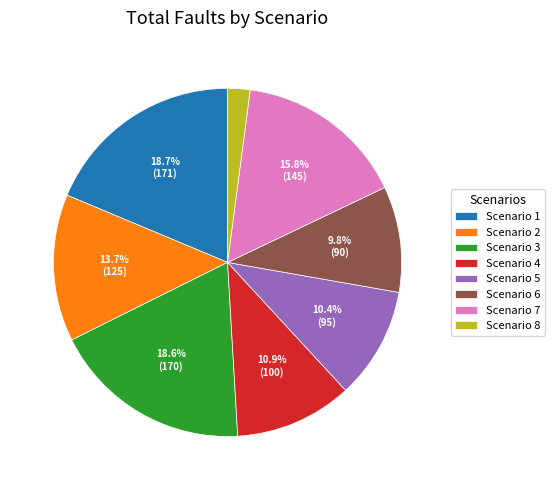

To the nearest percent, what is the average slice percentage?

12%